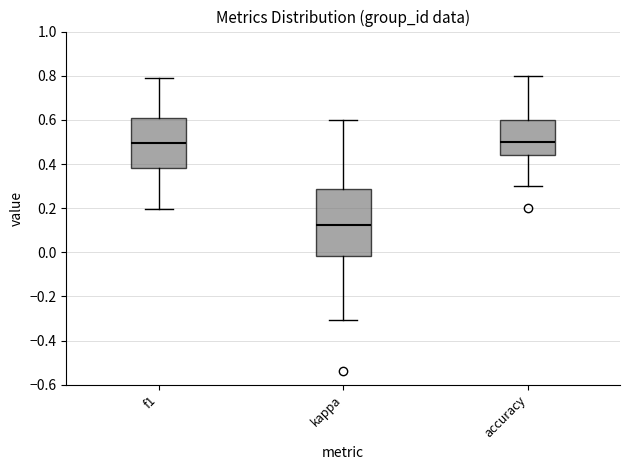

Reading left to right, transcribe this box plot: for each box, give where its median line is, the range the box spans, and where its two whiskers end, as read against the y-axis. The values are not printed on the chart, so give them approximately, as read against the axis.

f1: median 0.50, box 0.38 to 0.60, whiskers 0.20 to 0.80
kappa: median 0.12, box -0.02 to 0.28, whiskers -0.30 to 0.60
accuracy: median 0.50, box 0.44 to 0.60, whiskers 0.30 to 0.80